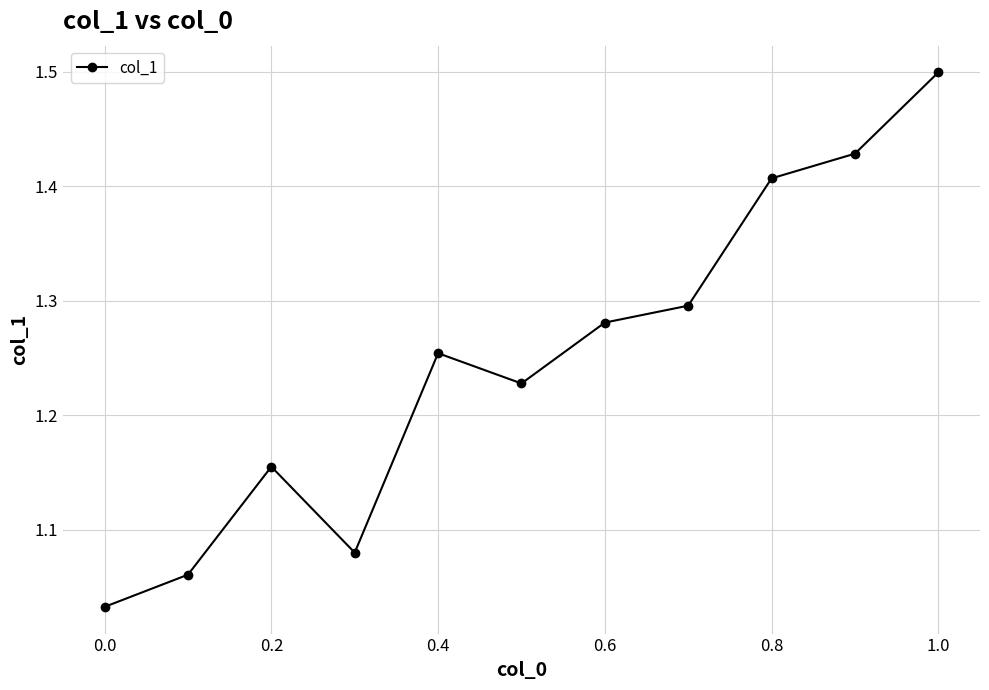

How many points are higher than both their immediate neighbors (excluding endpoints)?

2